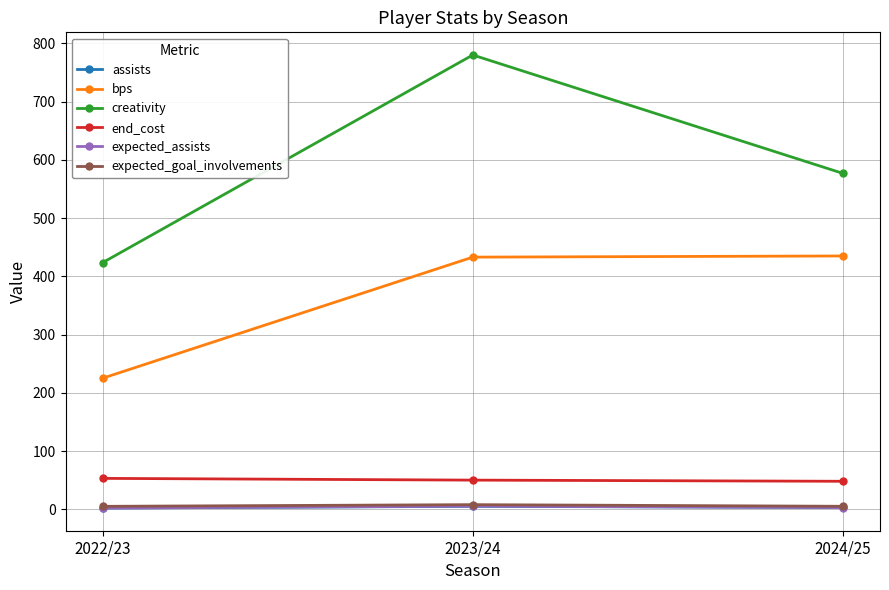

At which category does the chart reach its peak across all series?

2023/24